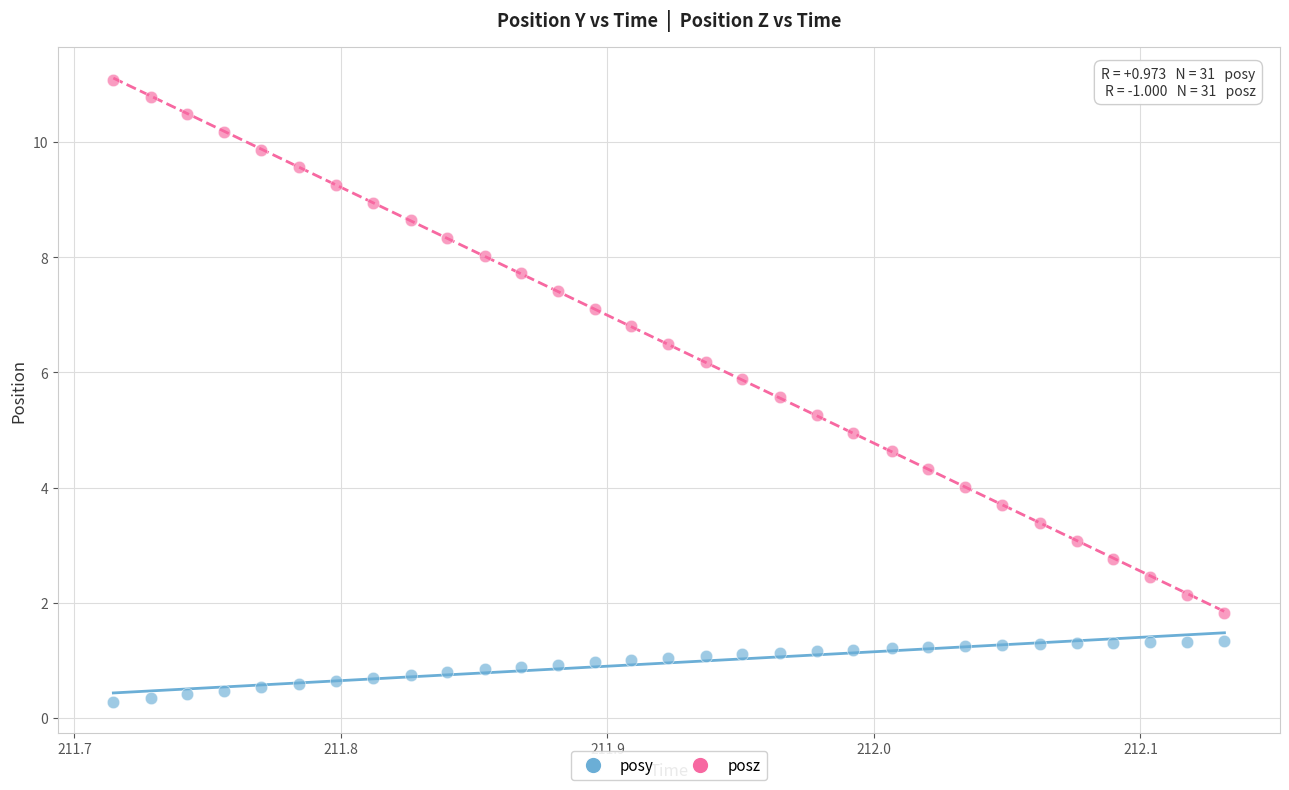

What is the X range (max minus min) for the scatter plot?

0.4